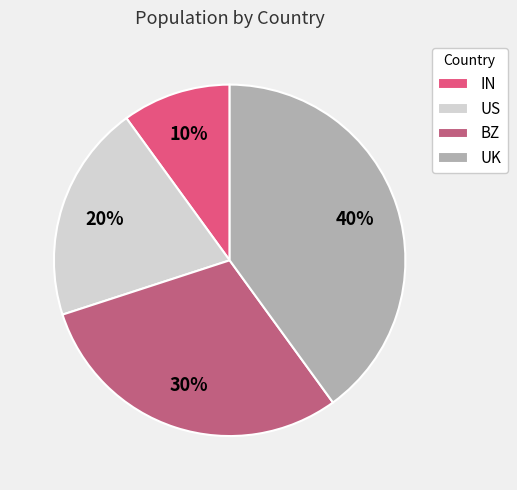

What is the ratio of the value at IN to the value at BZ?

0.3